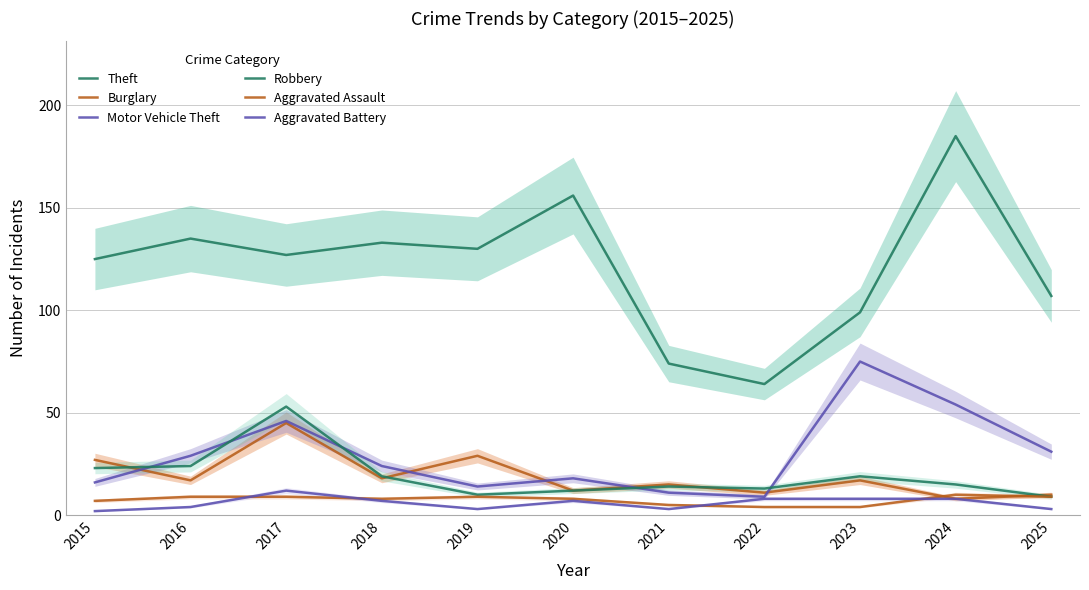

Is the value of Theft at 2016 greater than the value of Burglary at 2020?

Yes